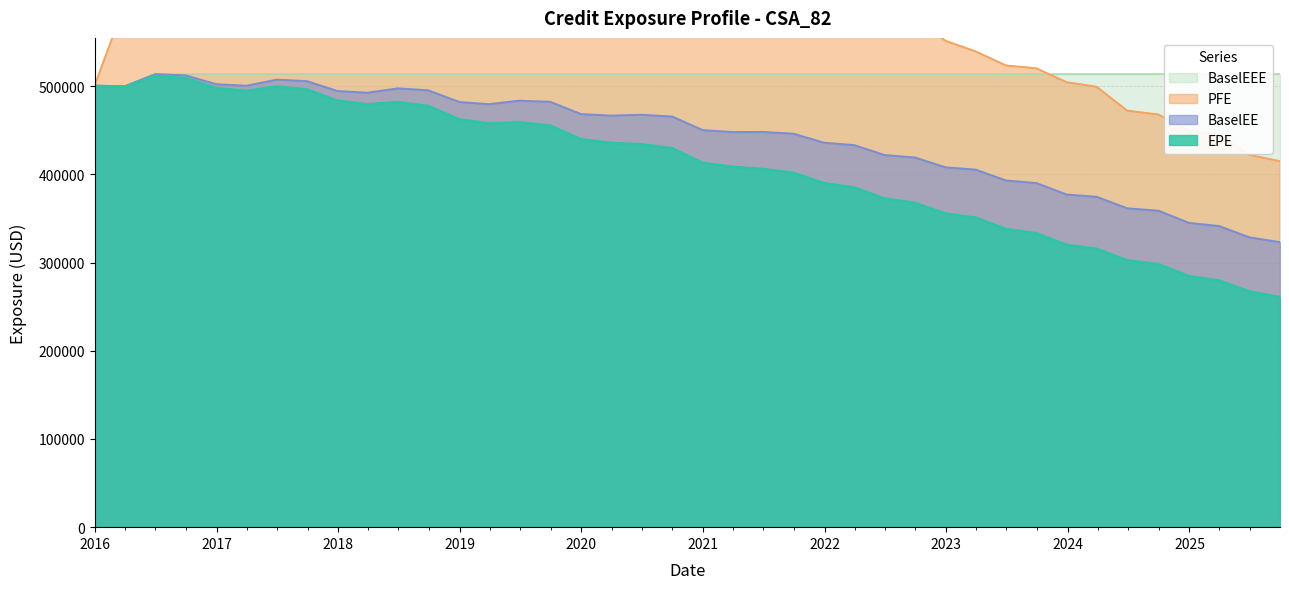

What is the maximum value shown in the chart?

704672